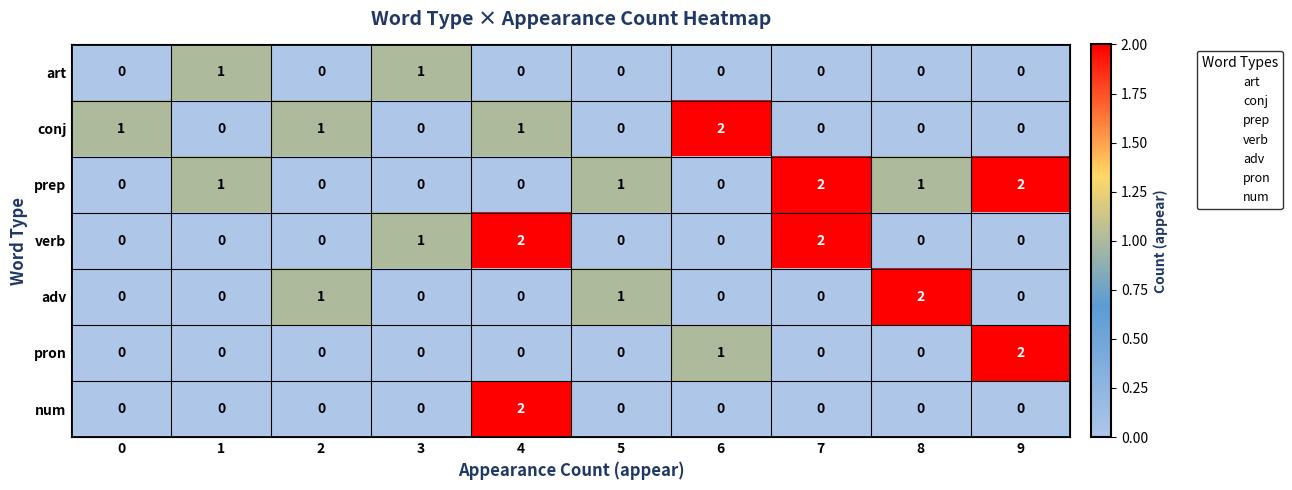

True or false: prep has a value of 1 at 1.

True